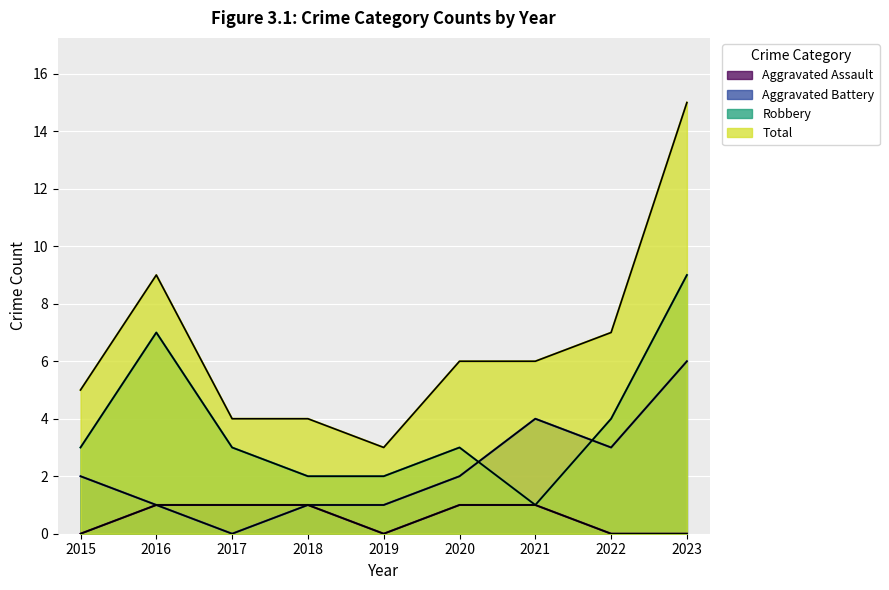

How many categories are shown in the chart?

9